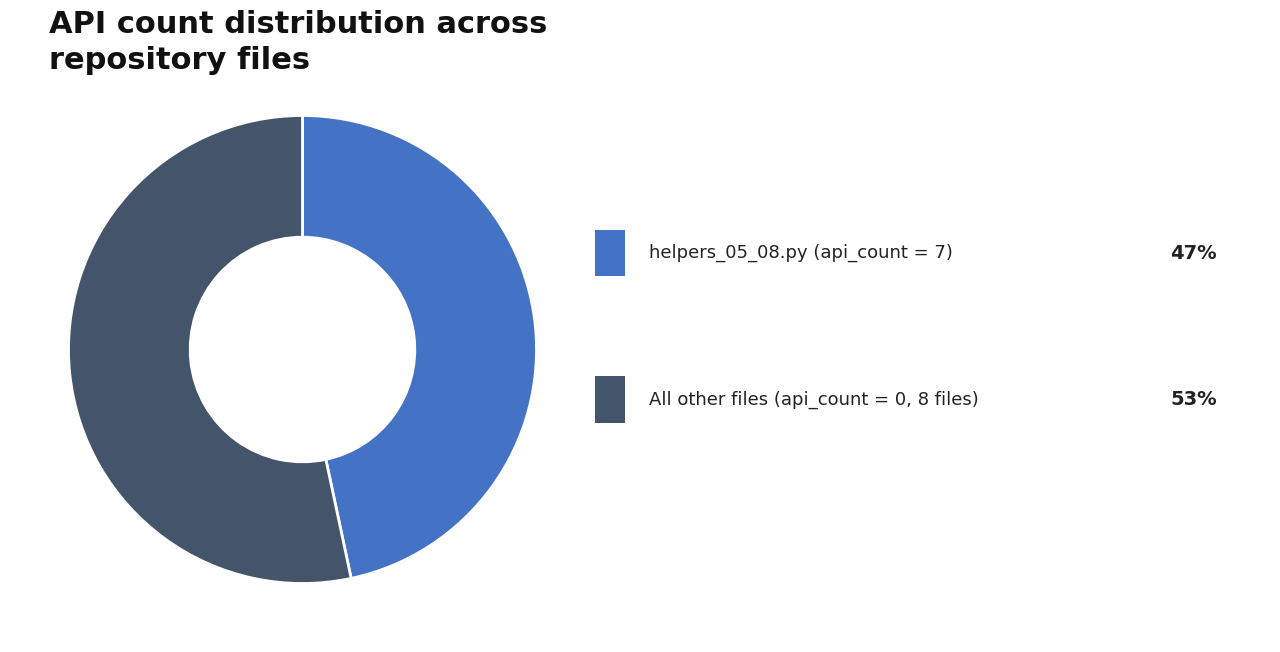

Is there a majority slice in this chart?

Yes